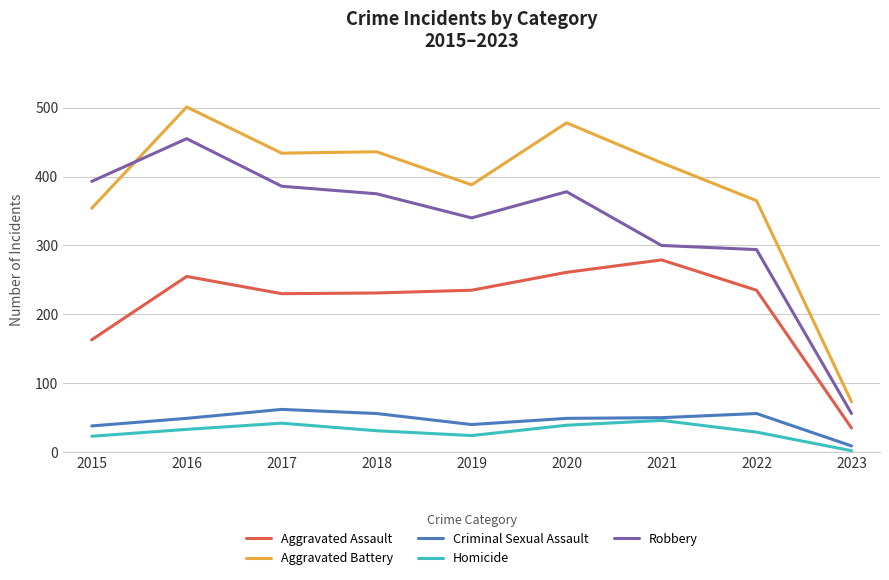

The Robbery series shows 56 at 2023. True or false?

True